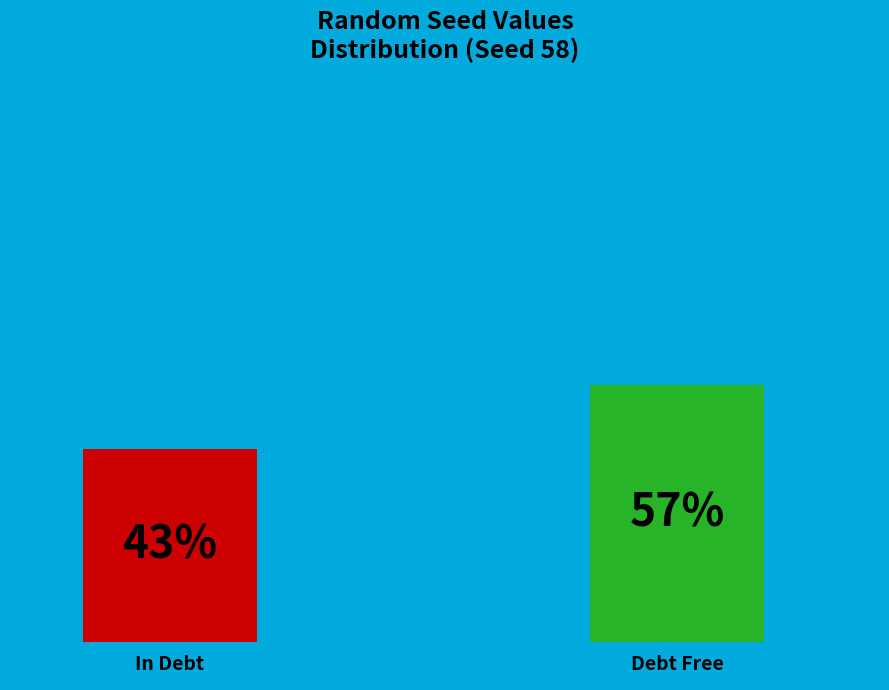

Does 12 account for over 50% of the chart?

No